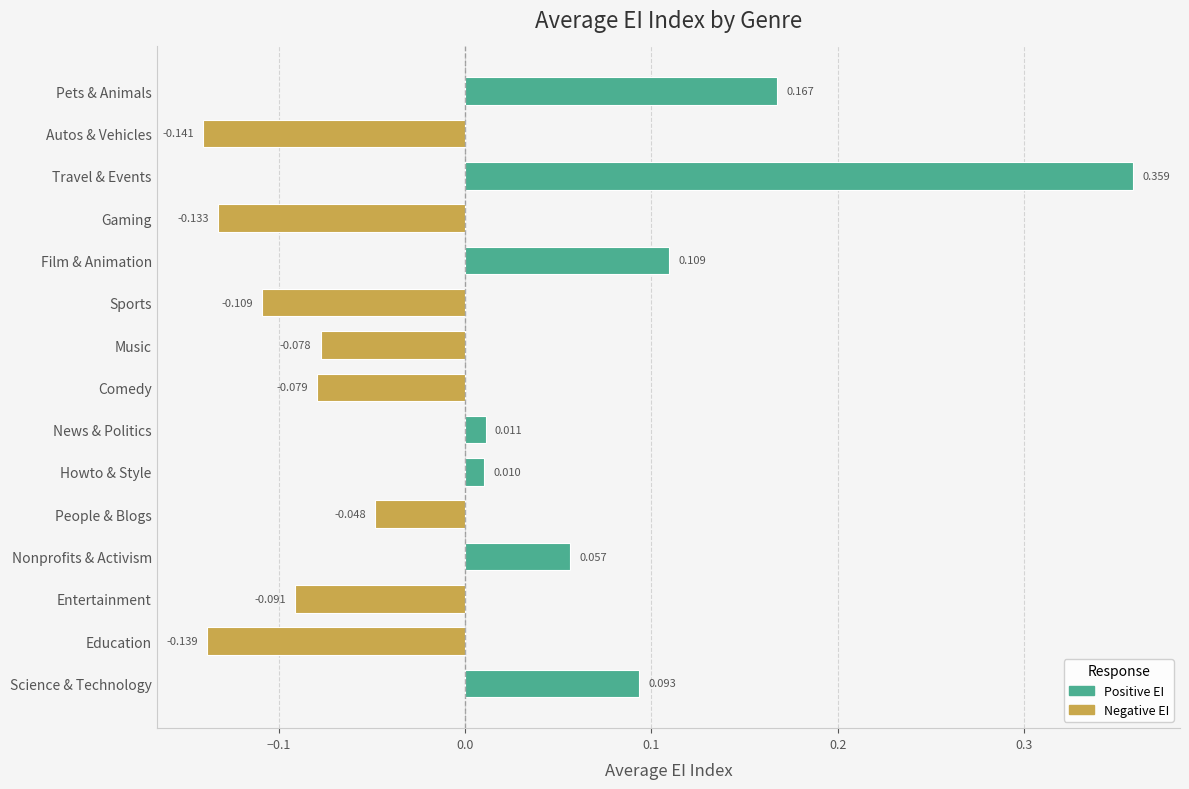

Rank the categories by value from lowest to highest.

Autos & Vehicles, Education, Gaming, Sports, Entertainment, Comedy, Music, People & Blogs, Howto & Style, News & Politics, Nonprofits & Activism, Science & Technology, Film & Animation, Pets & Animals, Travel & Events